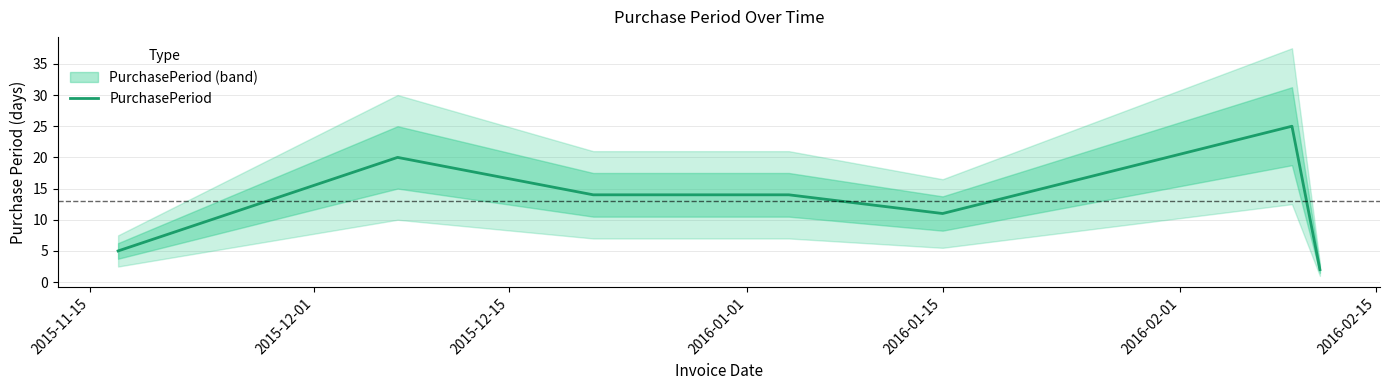

How many lines are shown in the chart?

1